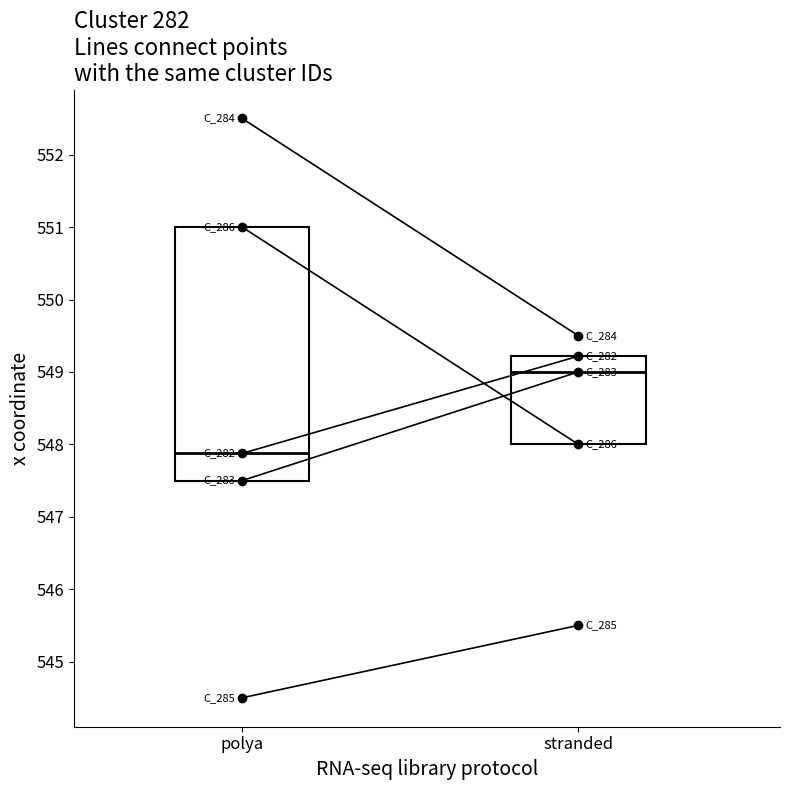

Which series changed the most between polya and stranded?

Cluster 284